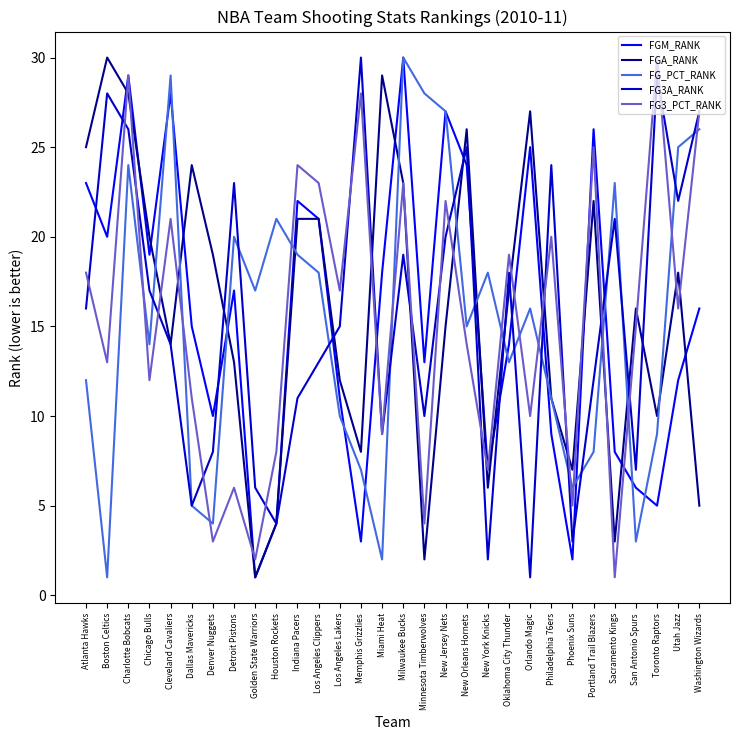

What is the total value across all series at New Orleans Hornets?

104